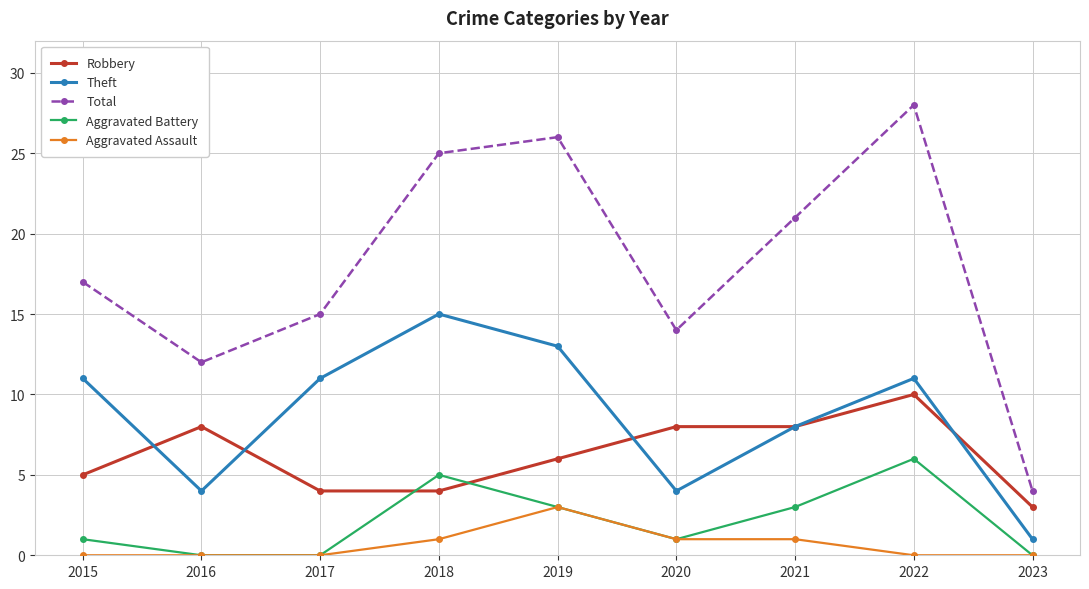

Which series has the largest range (max minus min)?

Total